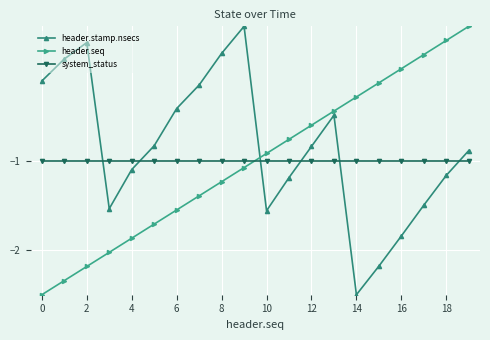

What is the minimum value shown in the chart?

-2.5